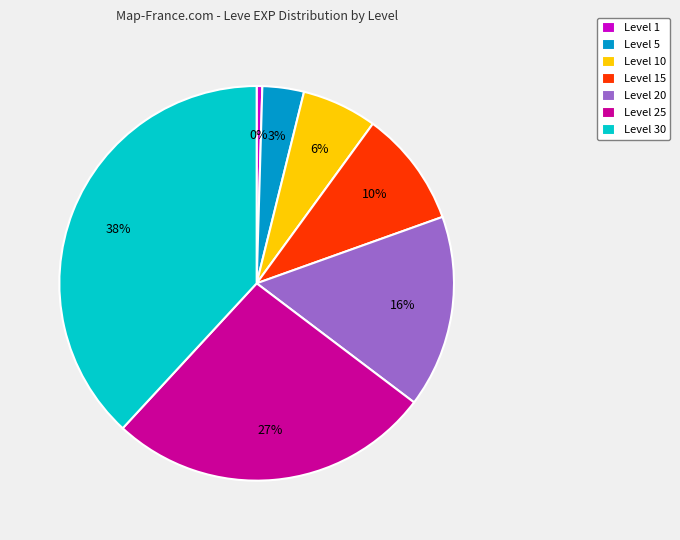

Is it true that Level 10 is 6% of the pie?

True